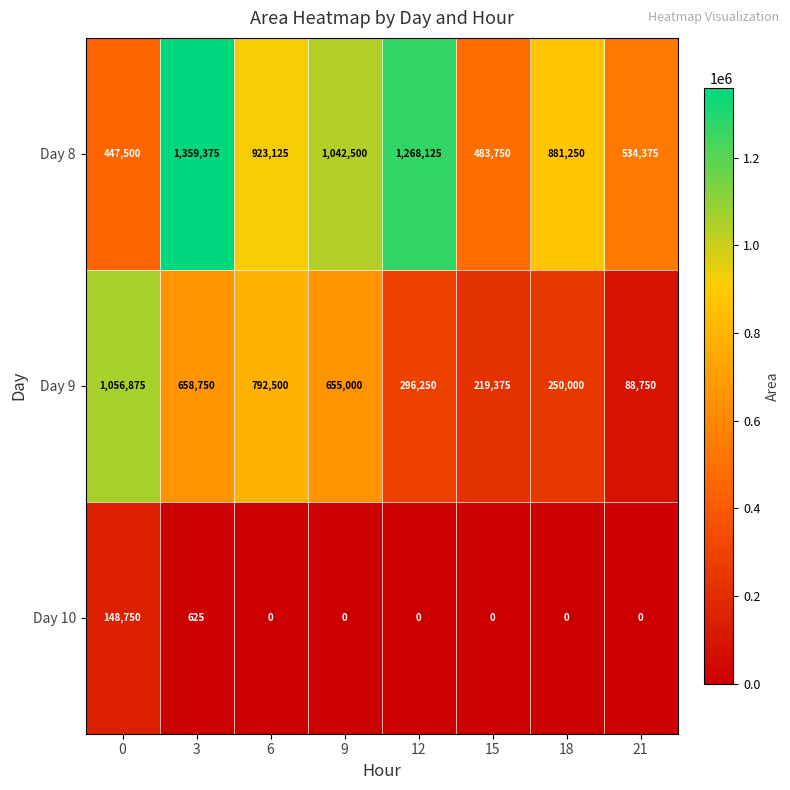

The value of Day 8 at 3 is 1359375. True or false?

True